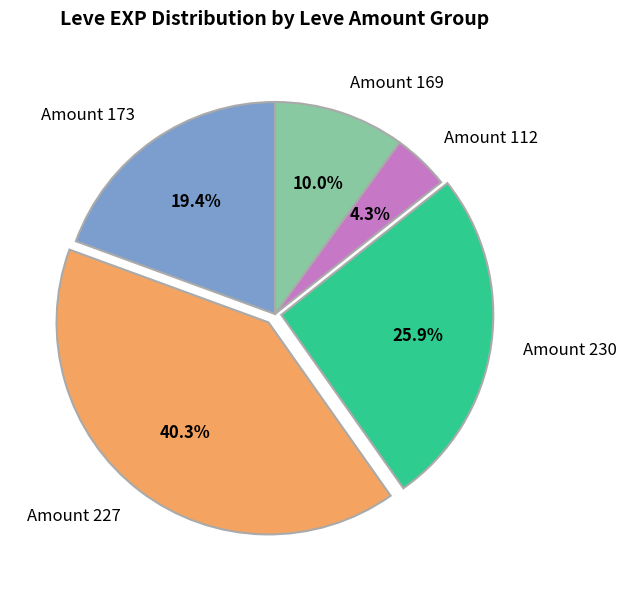

Between Amount 112 and Amount 230, which is larger?

Amount 230